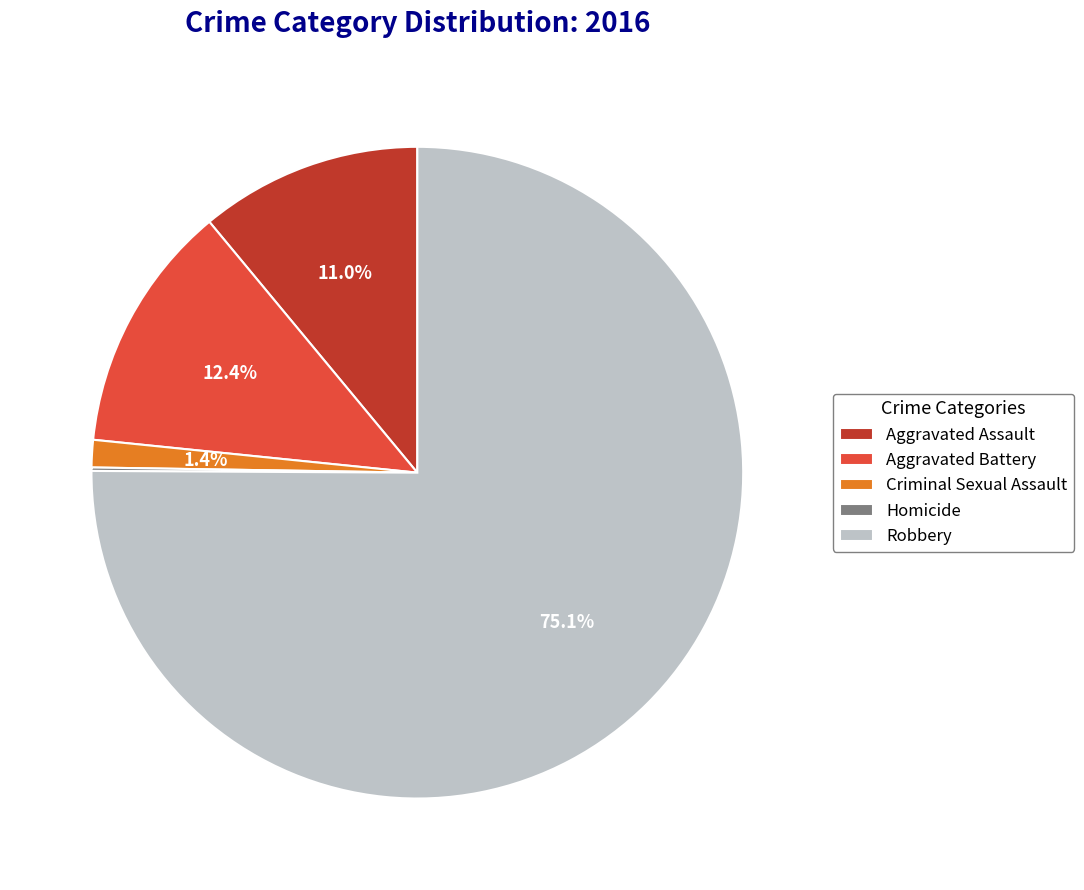

Which slice is the largest?

Robbery